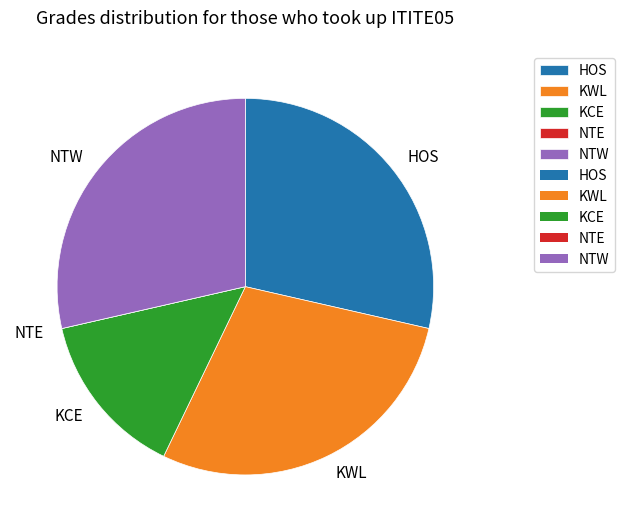

True or false: KCE accounts for 14% of the total.

True